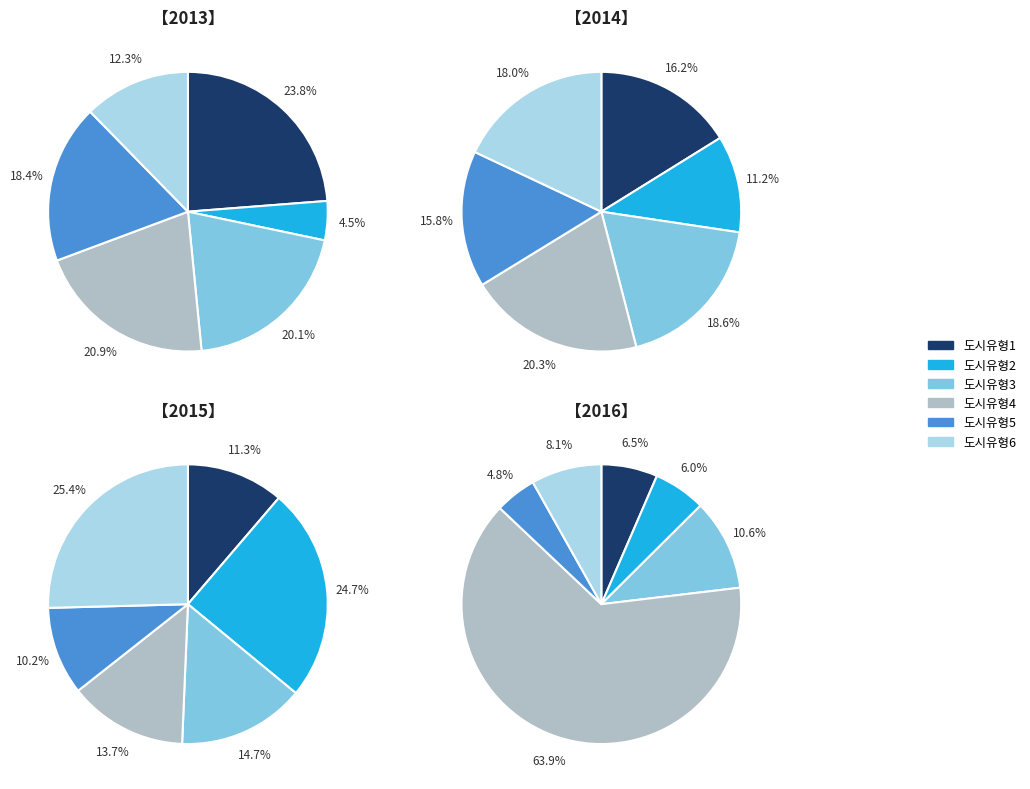

To the nearest percent, what is the difference between the 도시유형3 and 도시유형2 slice percentages?

16%